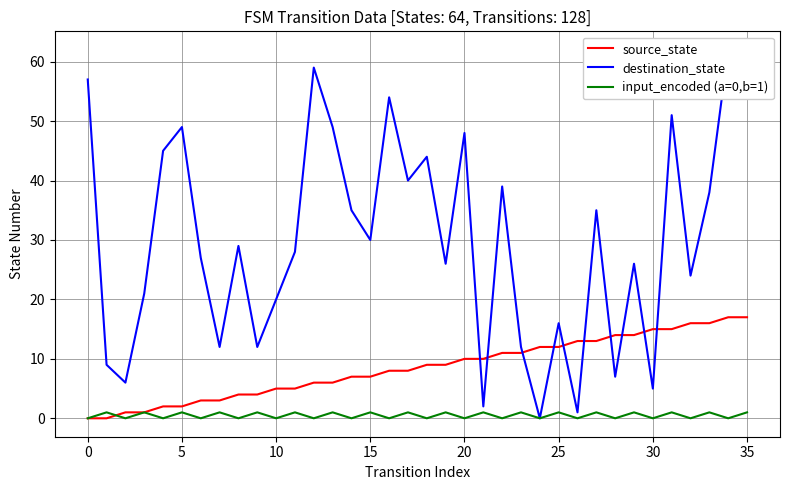

Is it true that source_state equals 22 at 30?

False